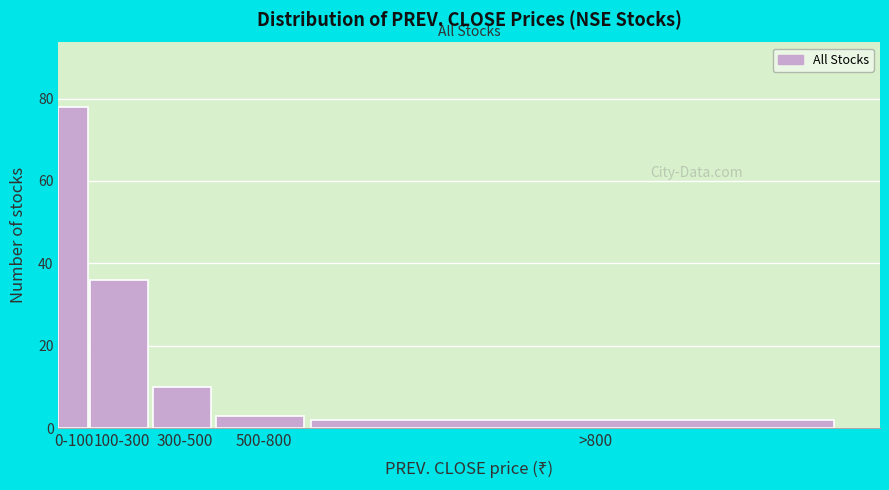

Reading left to right, transcribe all the data shown in this chart.

0-100=78	100-300=36	300-500=10	500-800=3	>800=2